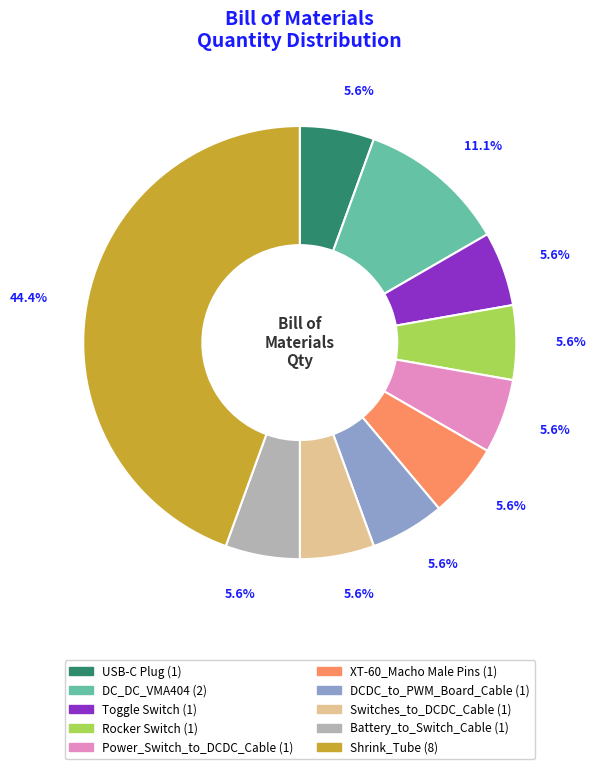

To the nearest percent, what is the combined percentage of Battery_to_Switch_Cable and Shrink_Tube?

50%